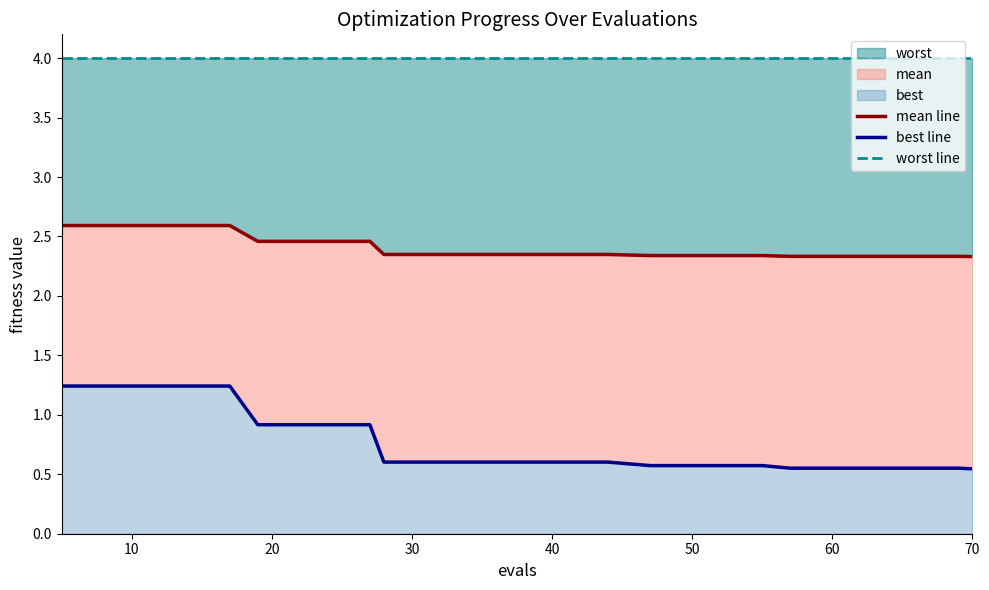

Which series has the largest range (max minus min)?

best line